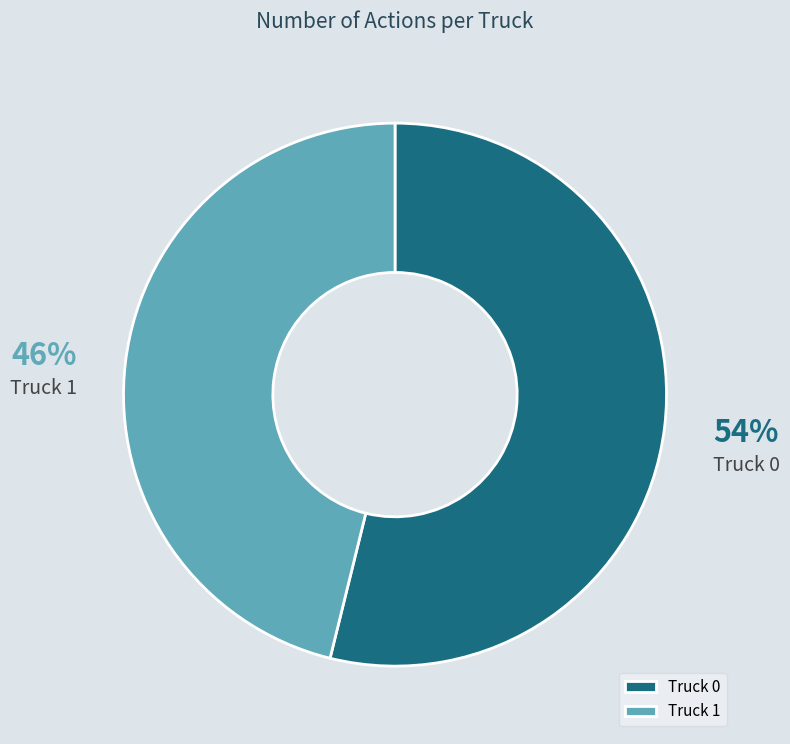

How many slices are in this pie chart?

2